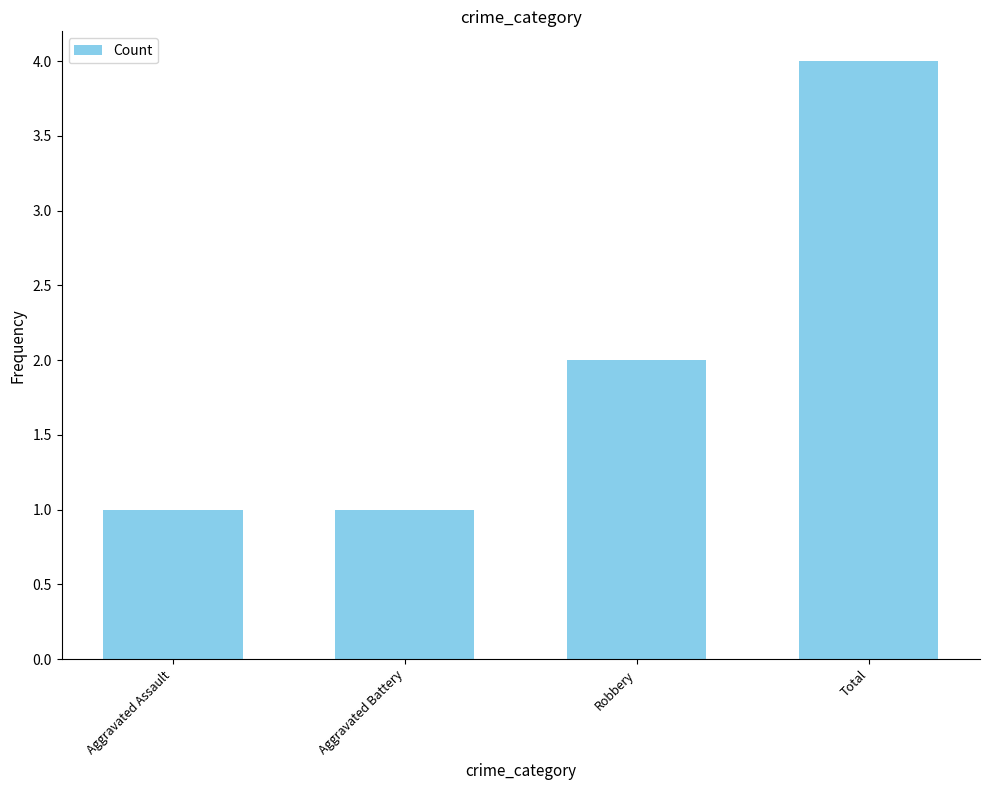

What is the maximum value shown in the chart?

4